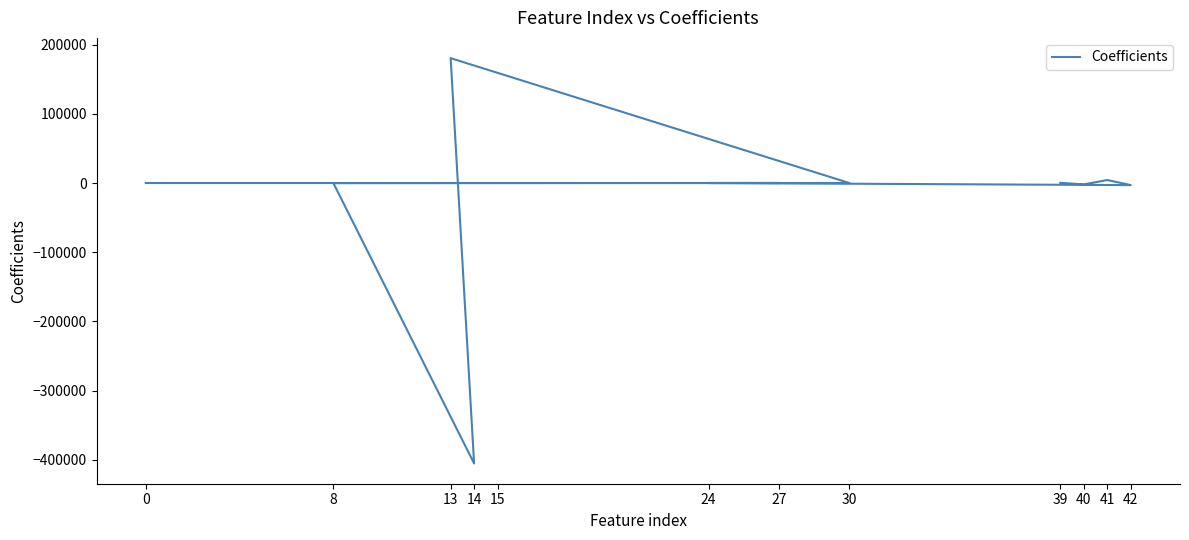

Between 24 and 39, which is larger?

39